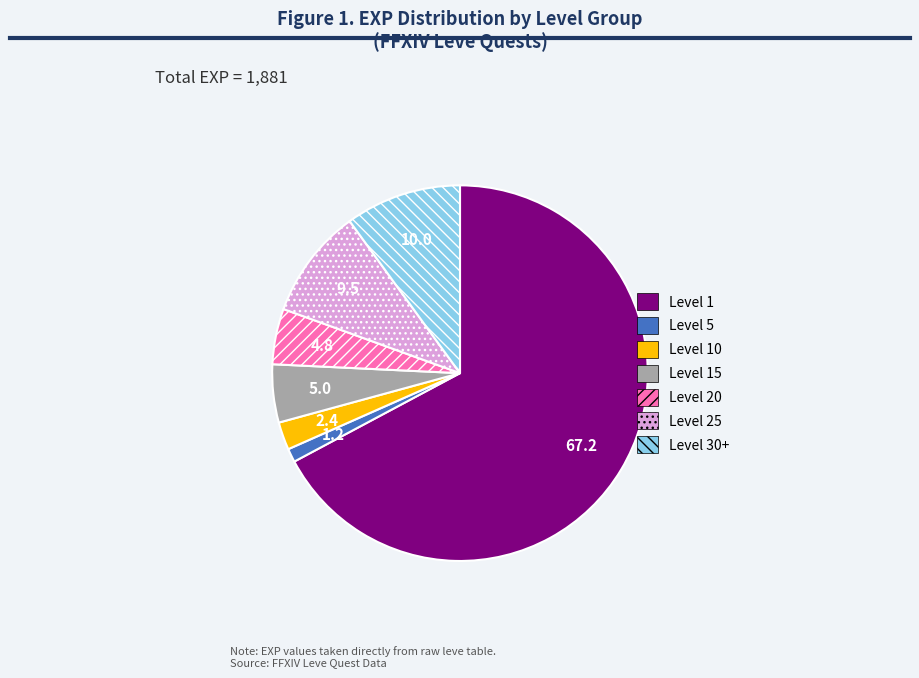

True or false: Level 30+ accounts for 18% of the total.

False